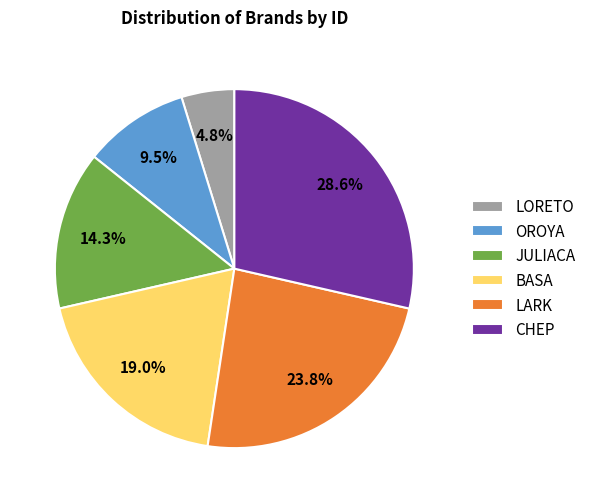

To the nearest percent, what is the average slice percentage?

17%